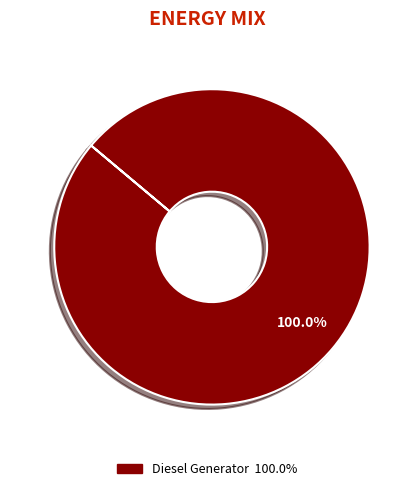

Is there a majority slice in this chart?

Yes